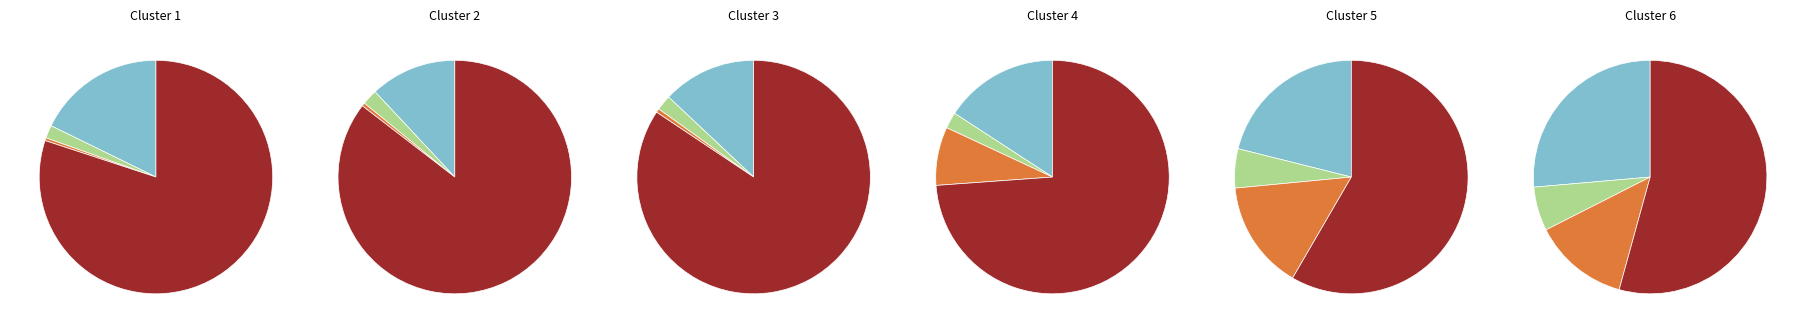

What percentage is NOT represented by 2014?

77.9%